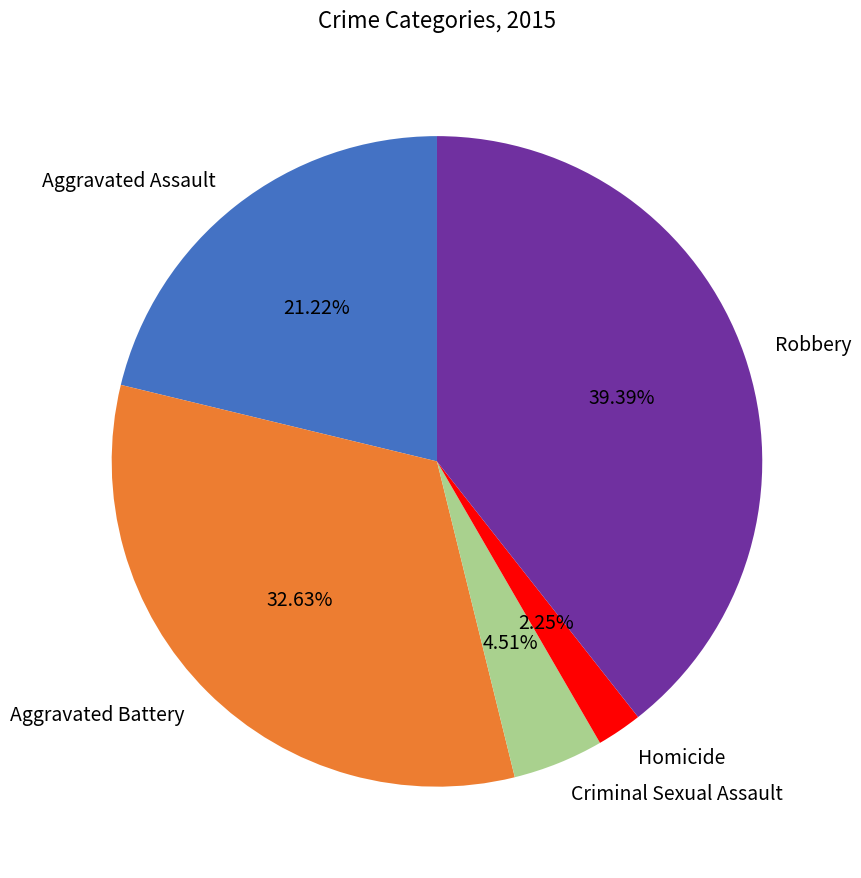

To the nearest percent, what portion does Aggravated Assault represent?

21%